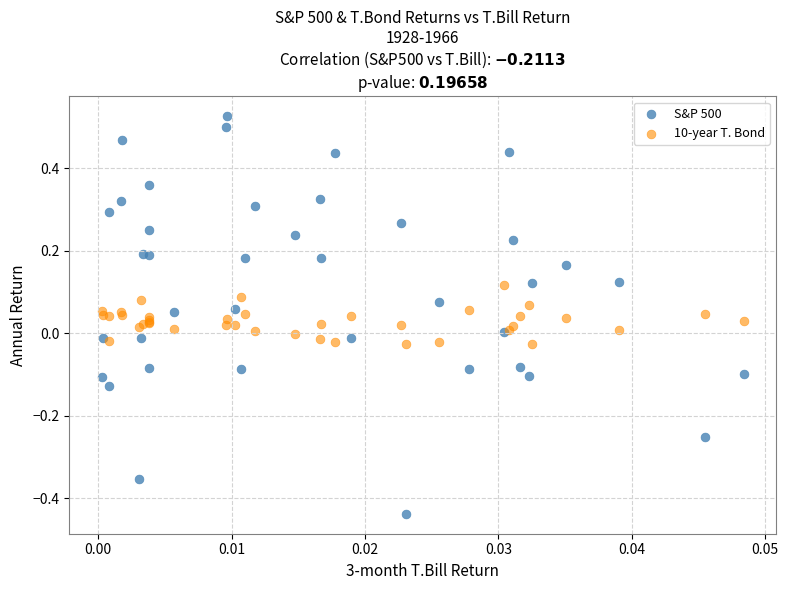

Which series contains the lowest Y value?

S&P 500